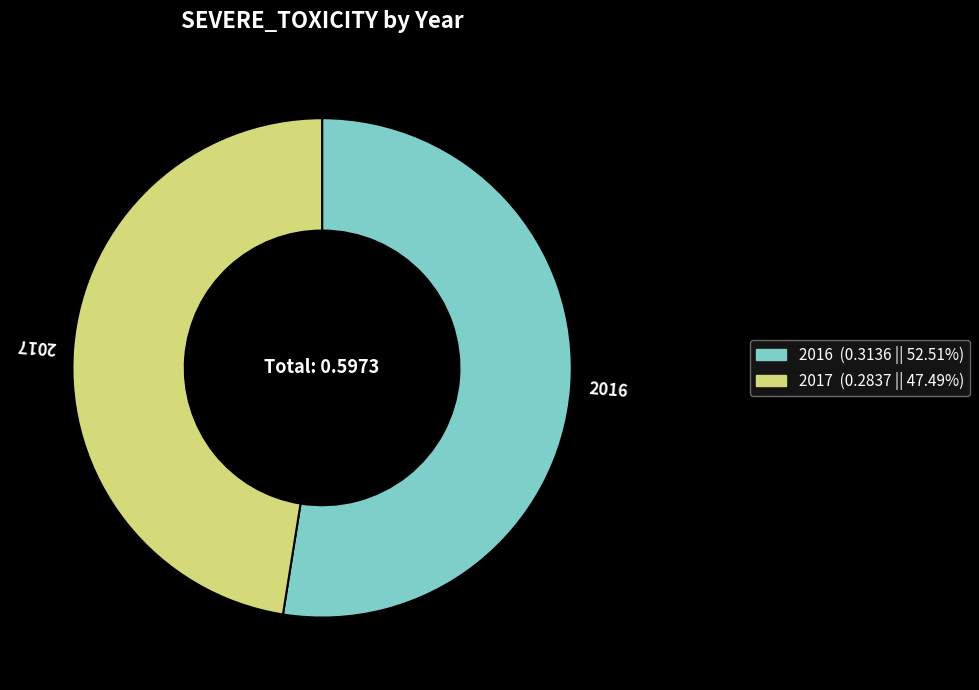

Is there a majority slice in this chart?

Yes